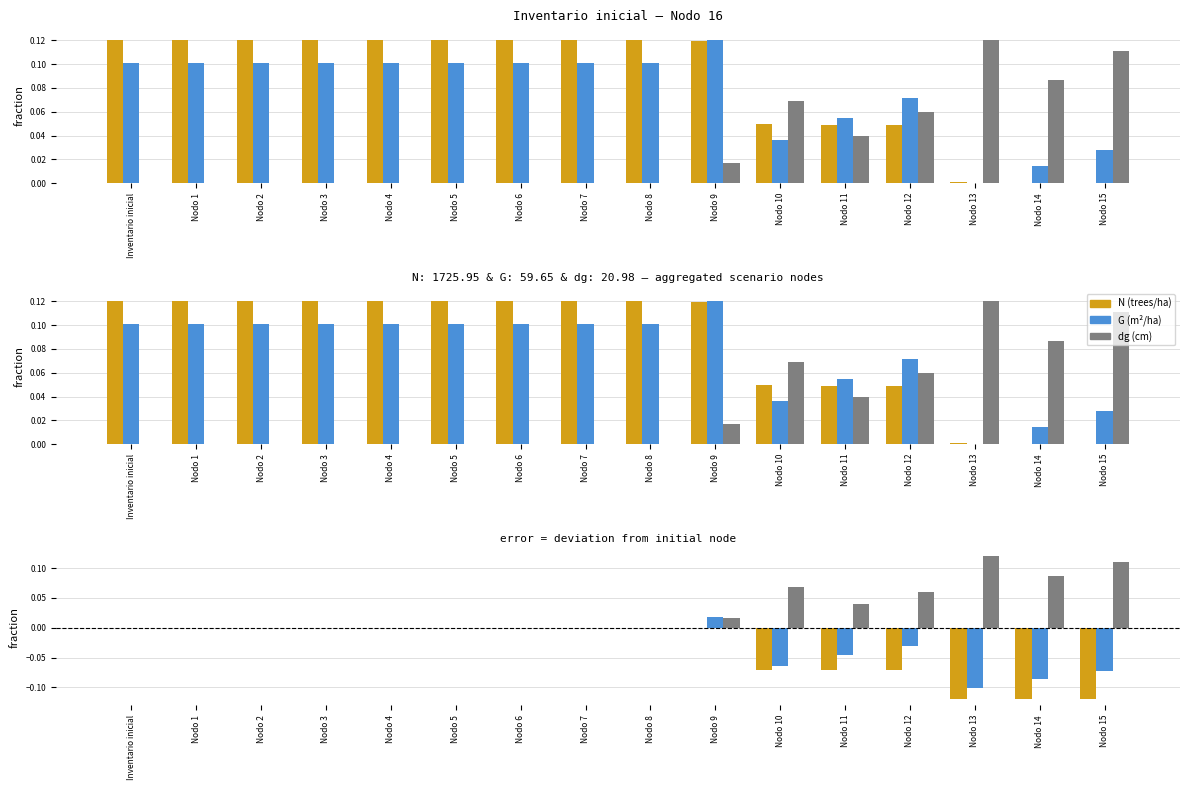

Does the chart contain stacked bars?

No